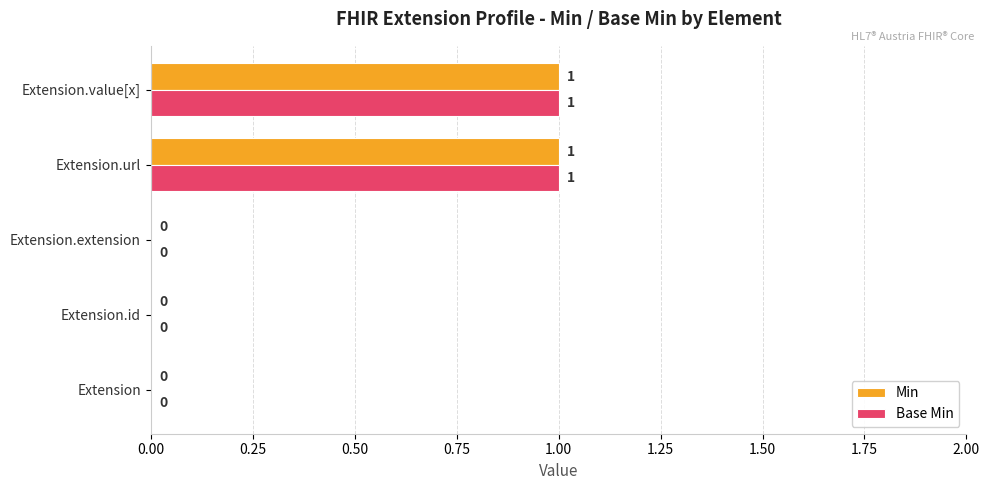

How many values in the Base Min series exceed 0?

2